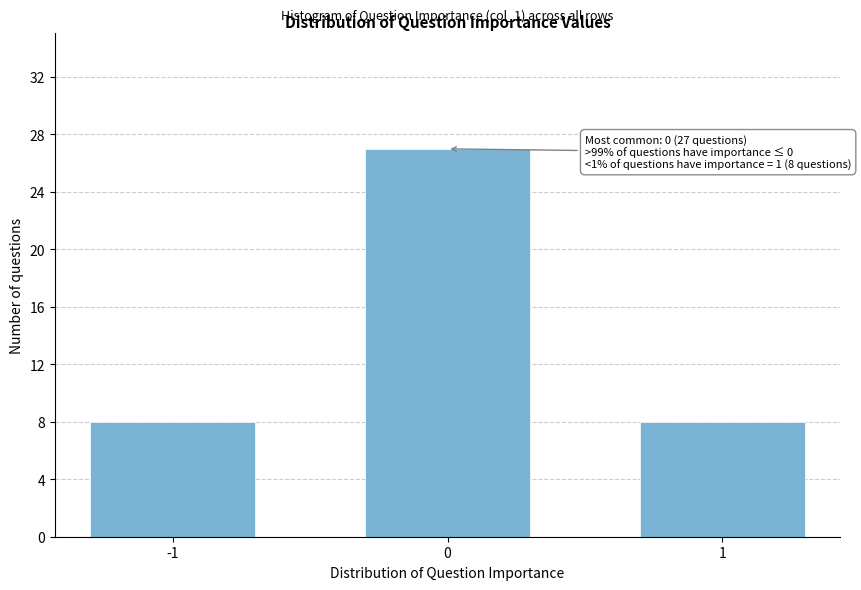

Reading left to right, extract all data points from this chart.

8	27	8